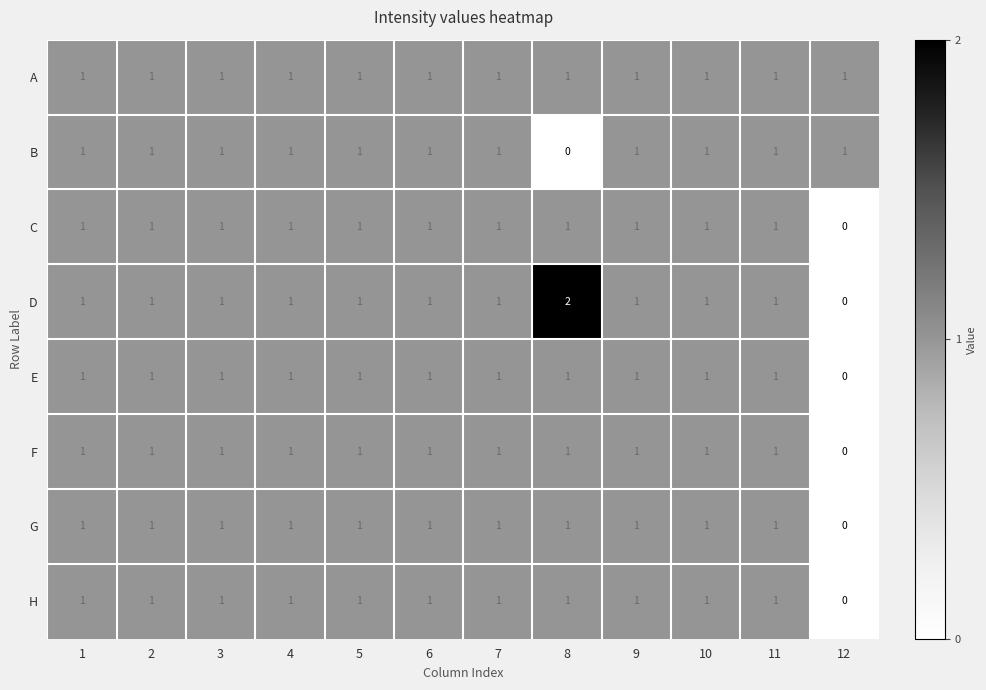

Is it true that G equals 1 at 7?

True